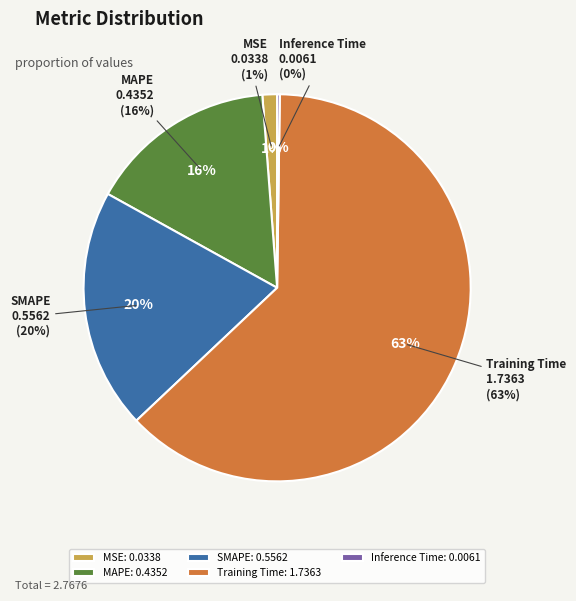

Rank the categories by value from highest to lowest.

Training Time, SMAPE, MAPE, MSE, Inference Time